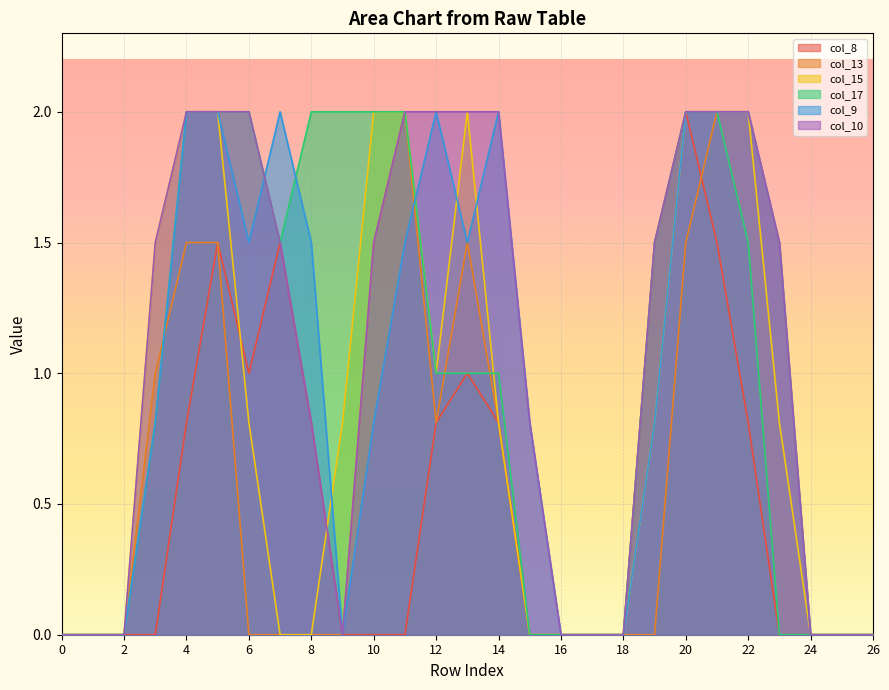

Where is the first local minimum for col_10?

9